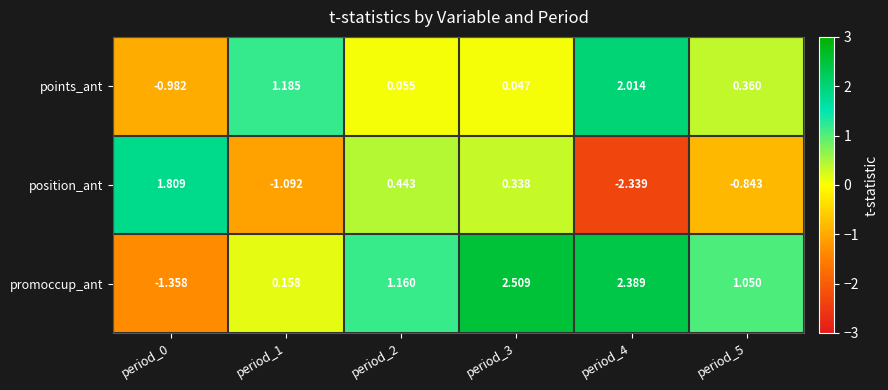

At period_2, list the series in order from largest to smallest.

promoccup_ant, position_ant, points_ant